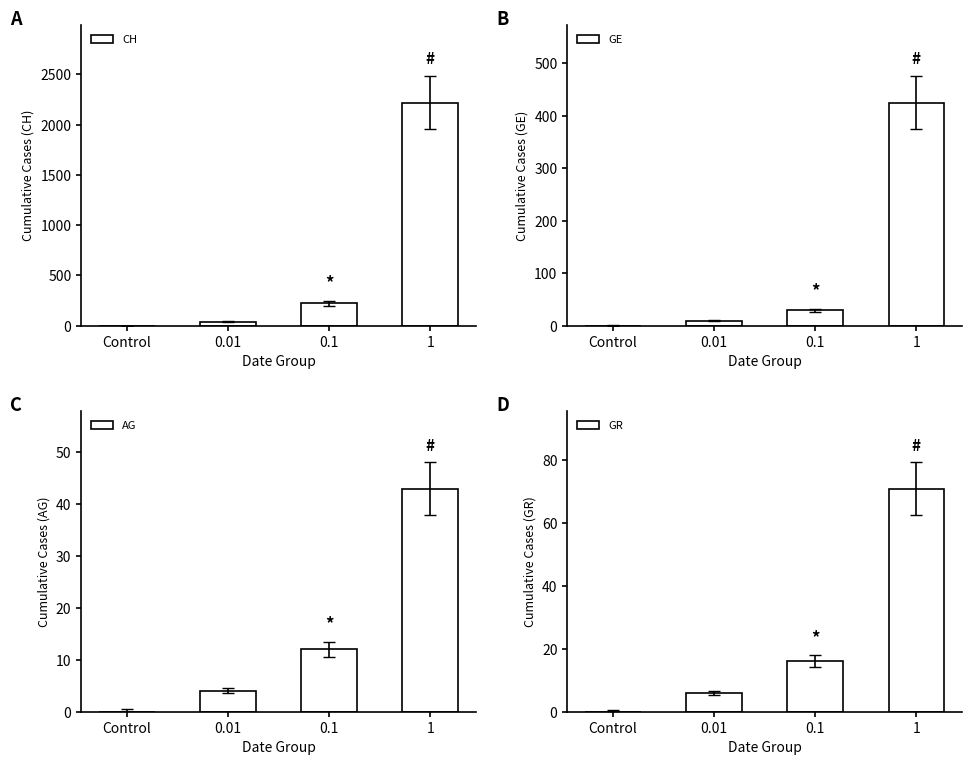

Is it true that AG equals -21 at Control?

False